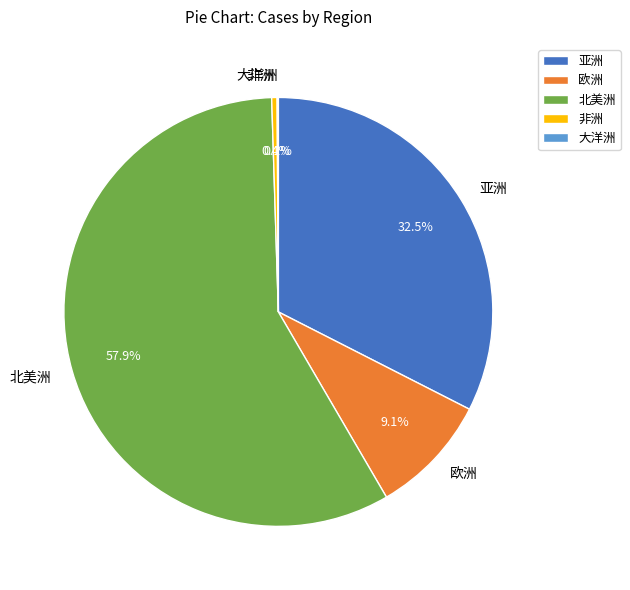

Which slice is the largest?

北美洲